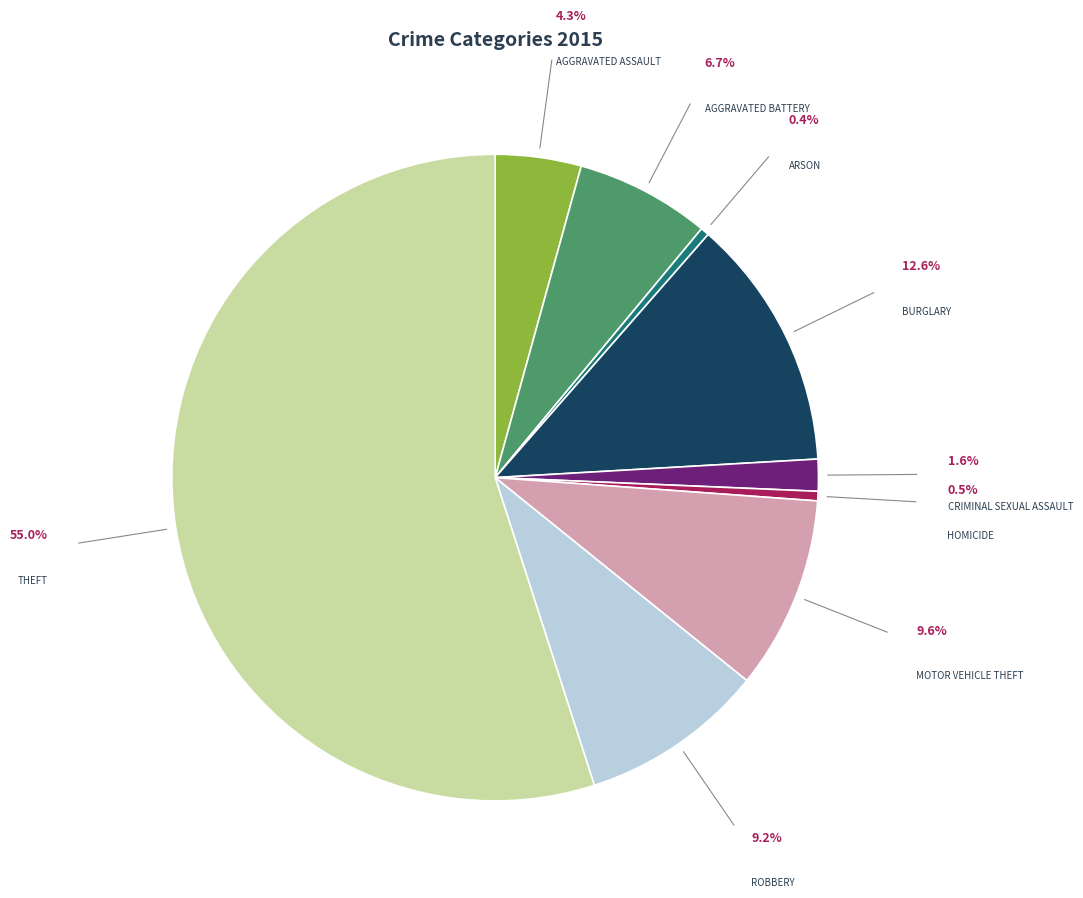

Count the number of slices in the pie.

9